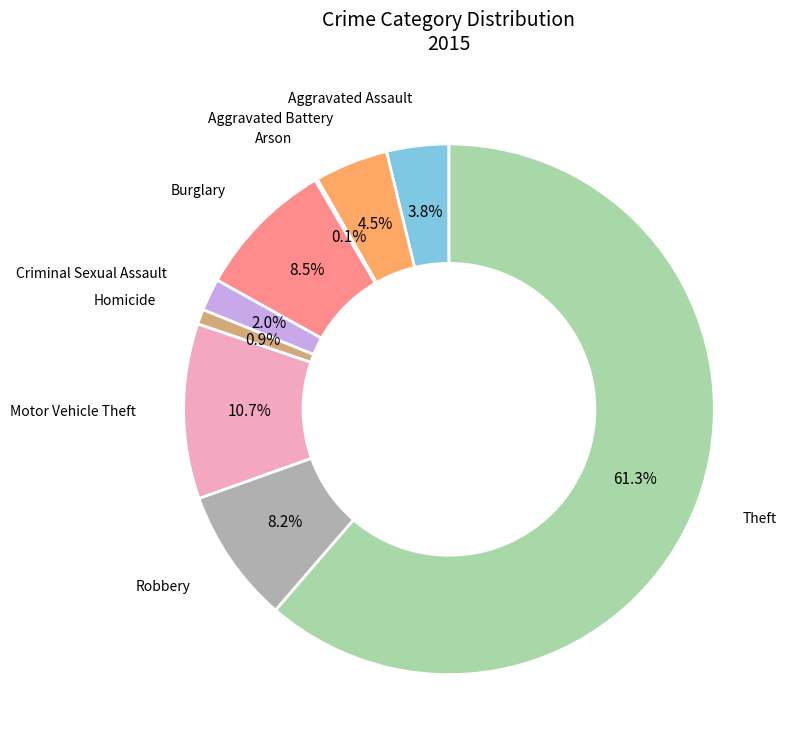

What is the total percentage of Robbery and Criminal Sexual Assault?

10.2%